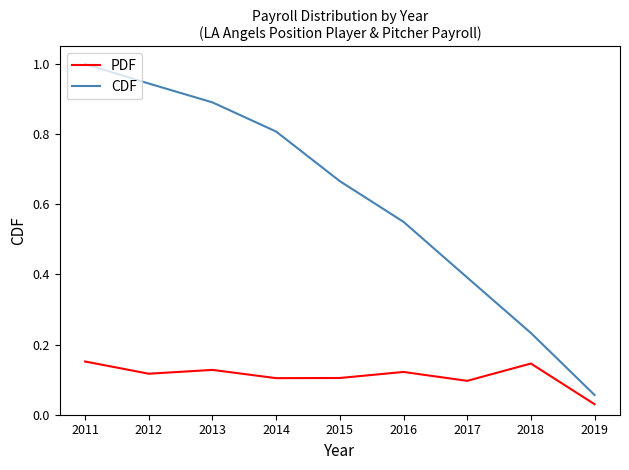

At how many categories does at least one series exceed 0?

9